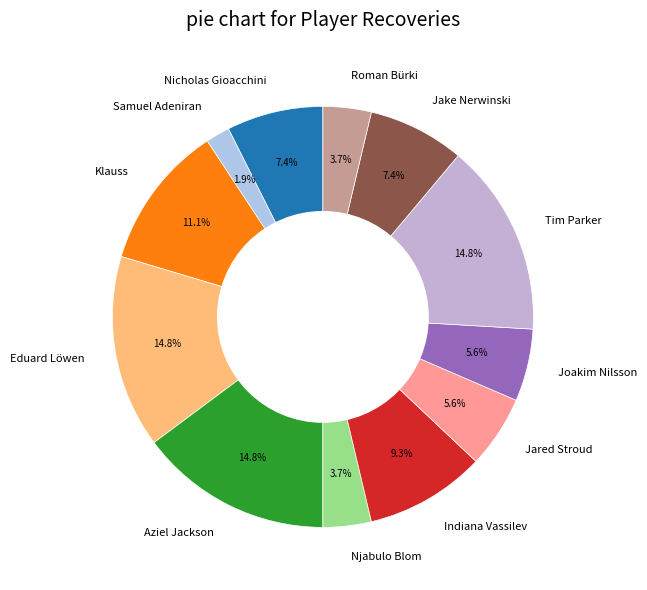

What portion of the pie excludes Roman Bürki?

96.3%